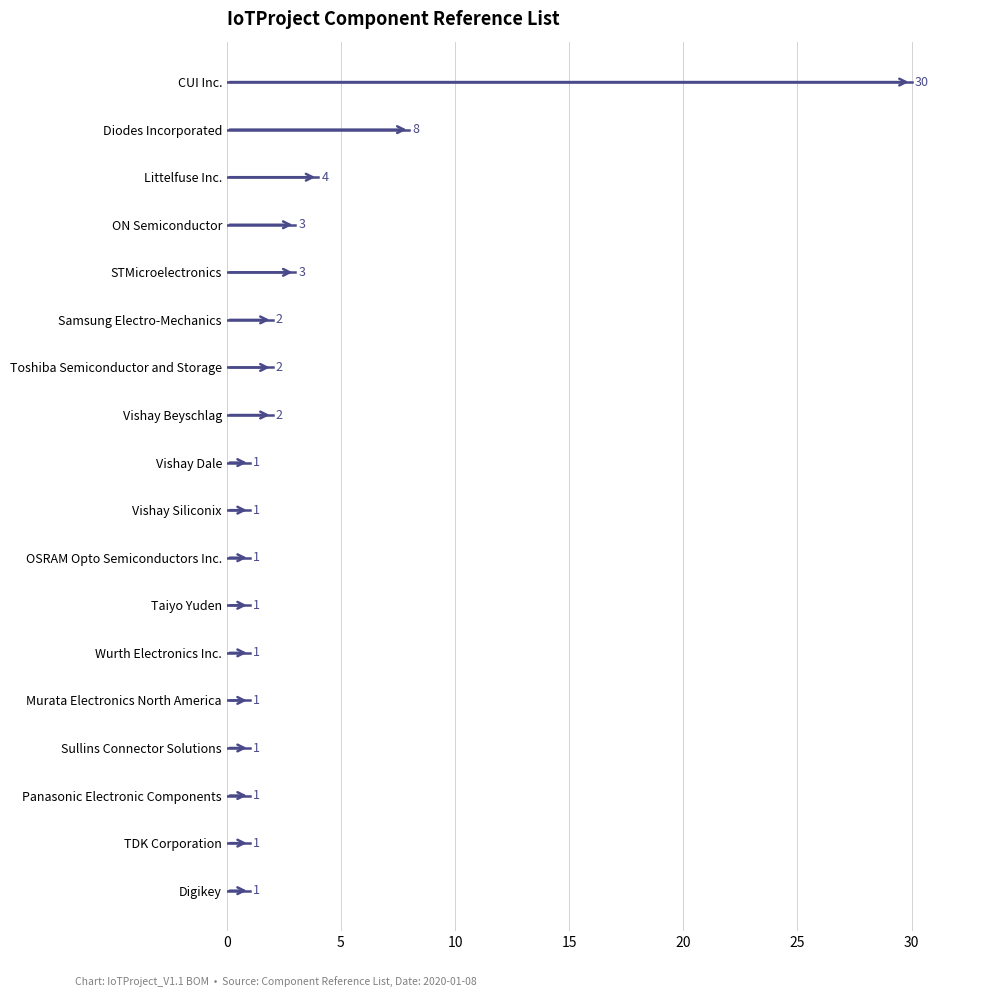

What is the difference between the maximum and minimum values?

29